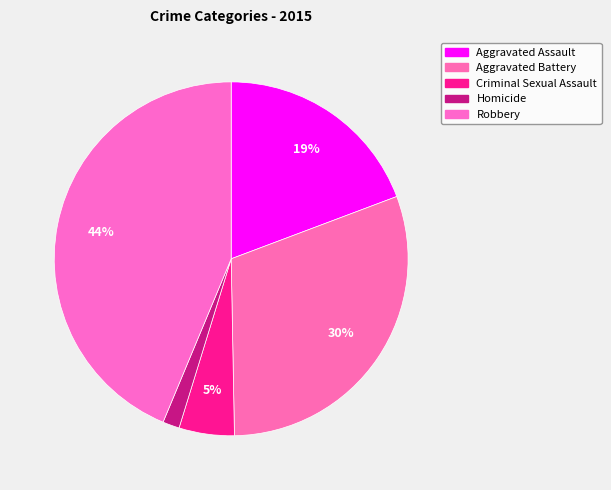

Count the number of slices in the pie.

5